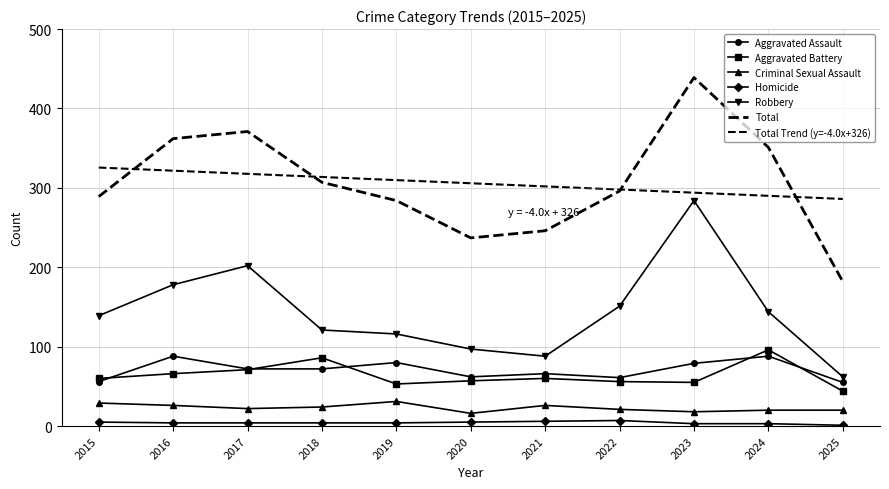

At which category does Total reach its first local valley?

2020